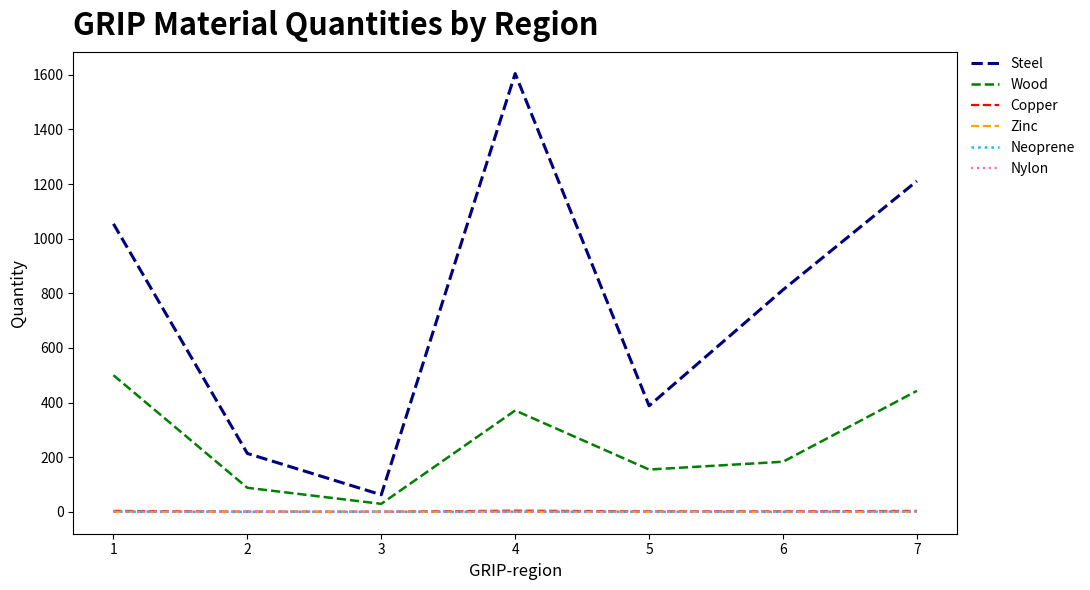

Which series has the largest range (max minus min)?

Steel